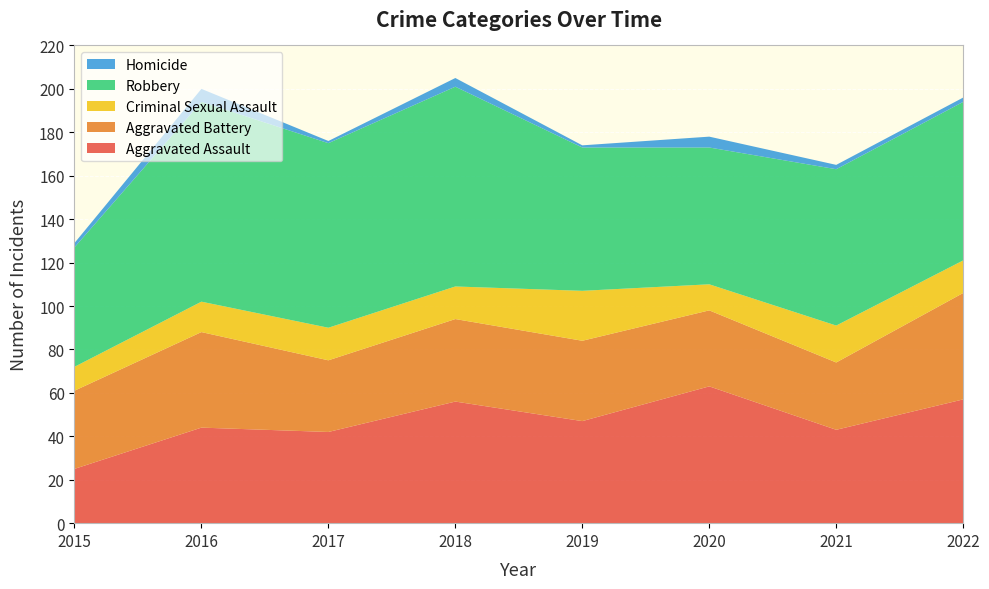

Reading left to right, transcribe all the data shown in this chart.

Aggravated Assault: 2015=25	2016=44	2017=42	2018=56	2019=47	2020=63	2021=43	2022=57
Aggravated Battery: 2015=36	2016=44	2017=33	2018=38	2019=37	2020=35	2021=31	2022=49
Criminal Sexual Assault: 2015=11	2016=14	2017=15	2018=15	2019=23	2020=12	2021=17	2022=15
Robbery: 2015=55	2016=92	2017=85	2018=92	2019=66	2020=63	2021=72	2022=73
Homicide: 2015=2	2016=6	2017=1	2018=4	2019=1	2020=5	2021=2	2022=2